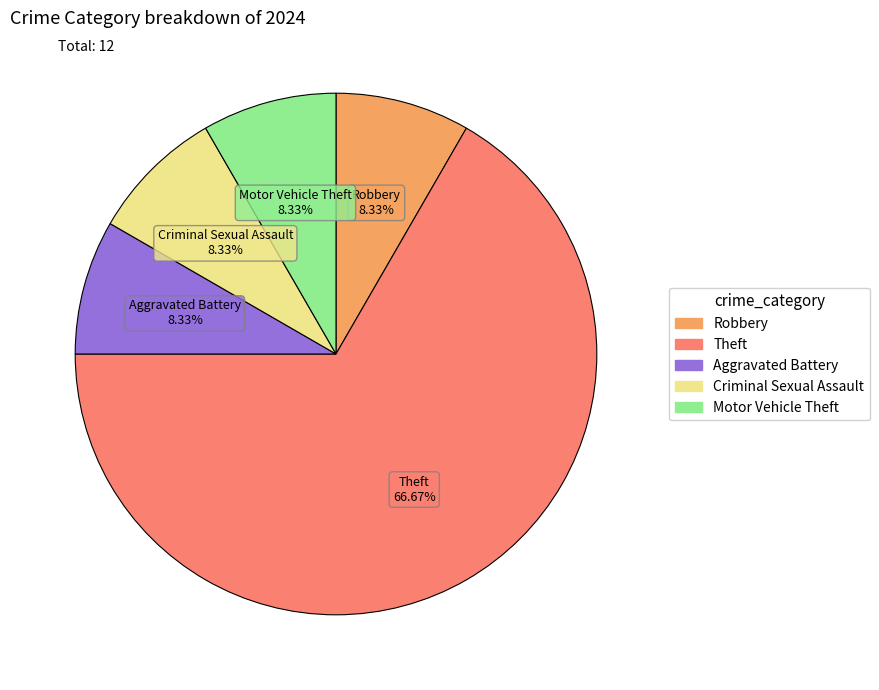

Do Criminal Sexual Assault and Aggravated Battery together represent more than half of the pie?

No